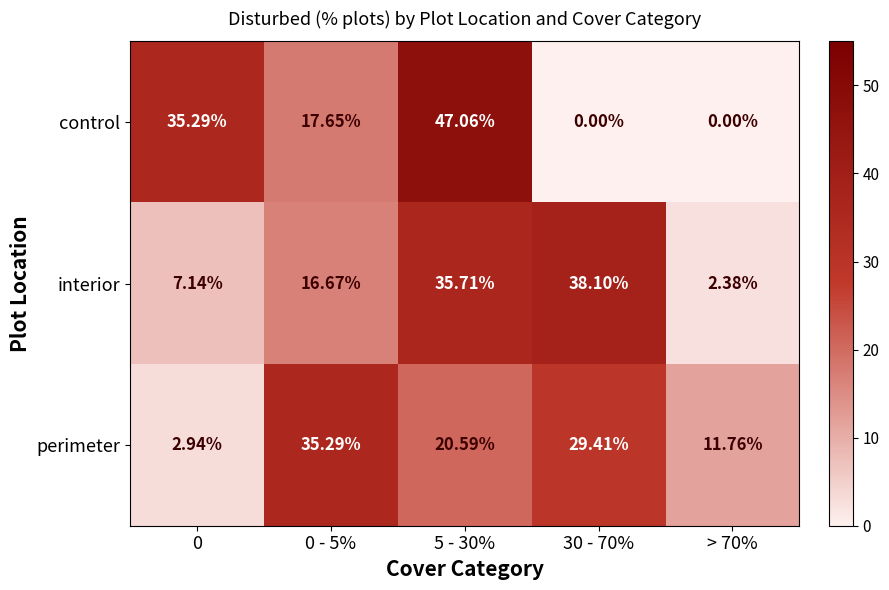

At 30 - 70%, list the series in order from largest to smallest.

interior, perimeter, control